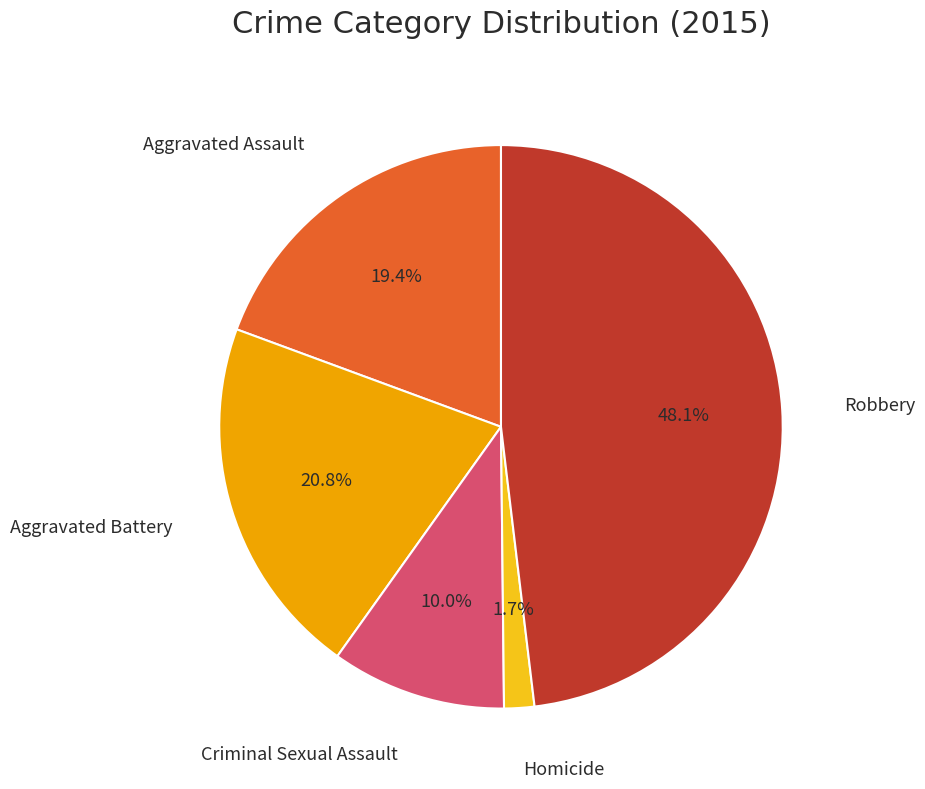

Is there a majority slice in this chart?

No